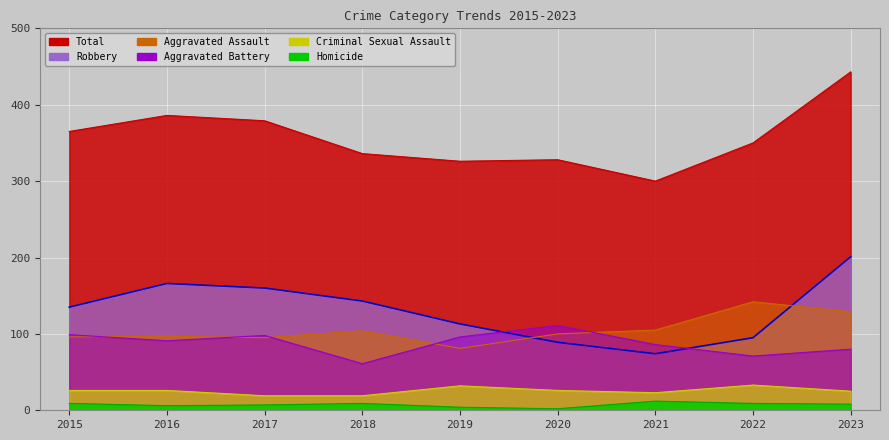

True or false: Aggravated Assault has a value of 81 at 2019.

True